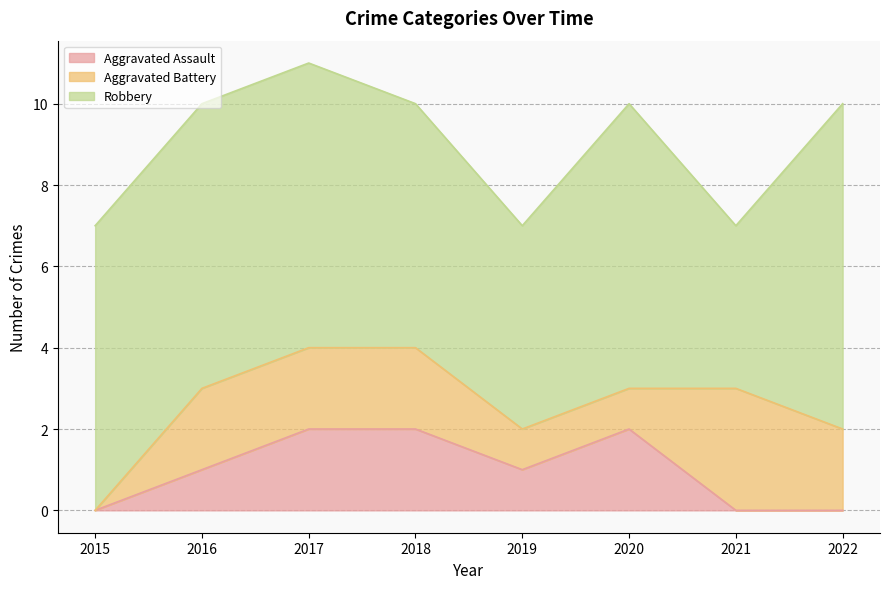

True or false: Aggravated Assault has more than 0 points higher than both neighbors.

True